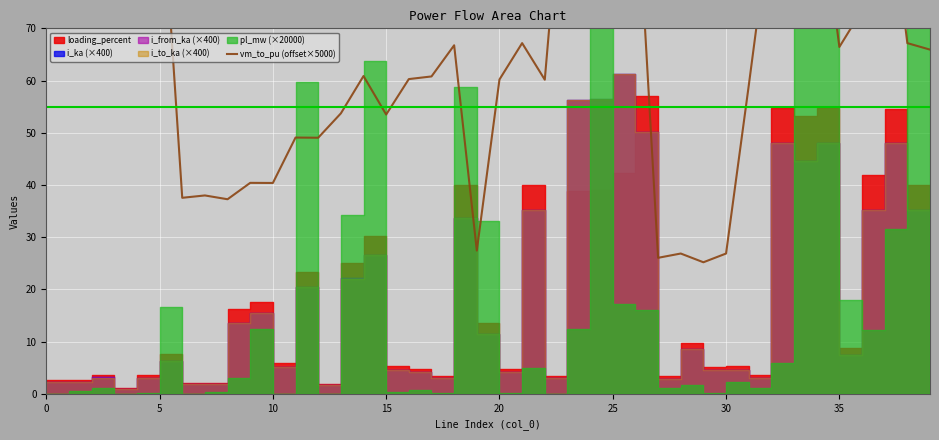

Does the chart have visible grid lines?

Yes